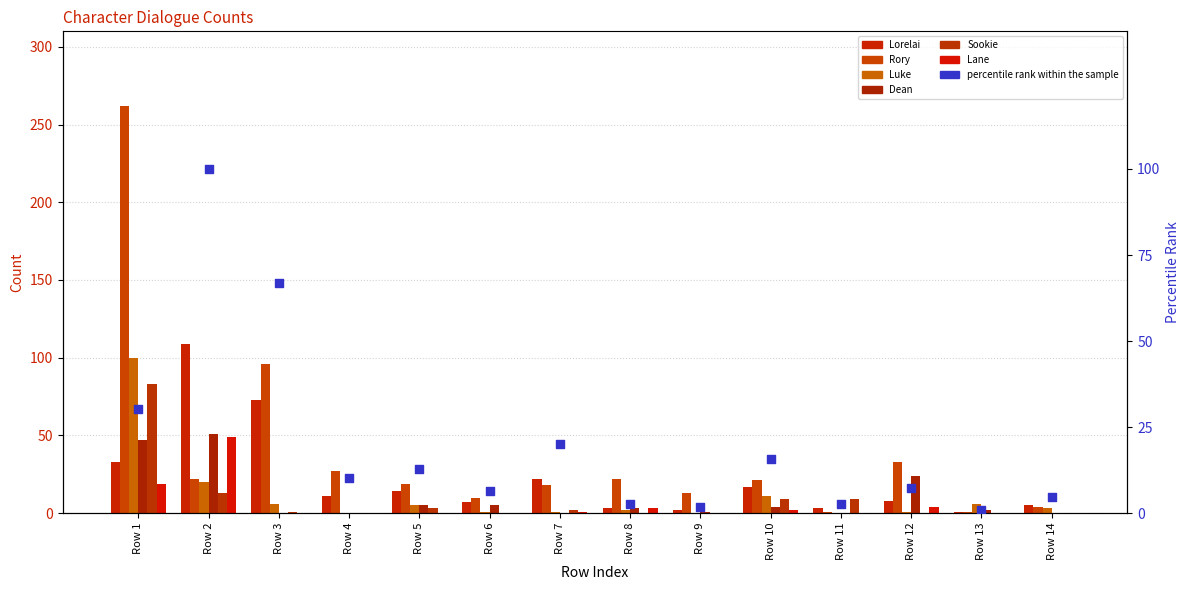

Which series has the largest Y range (max minus min)?

Rory